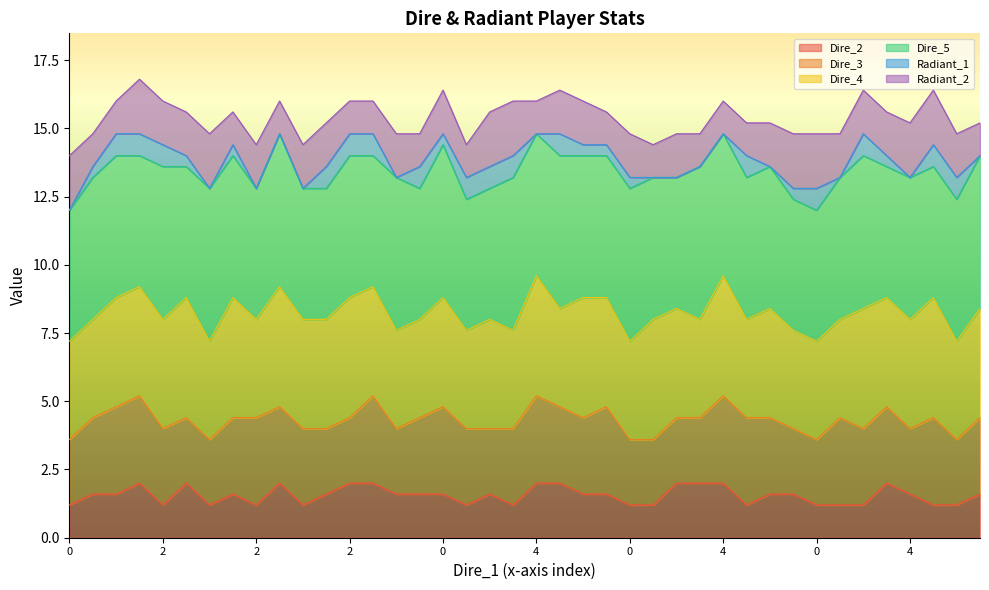

List the labels in order of Dire_2 value, largest first.

0, 4, 0, 2, 0, 4, 0, 2, 4, 4, 4, 2, 4, 4, 4, 2, 4, 0, 0, 0, 4, 0, 4, 4, 2, 0, 2, 0, 2, 0, 0, 2, 0, 4, 2, 0, 2, 0, 2, 4